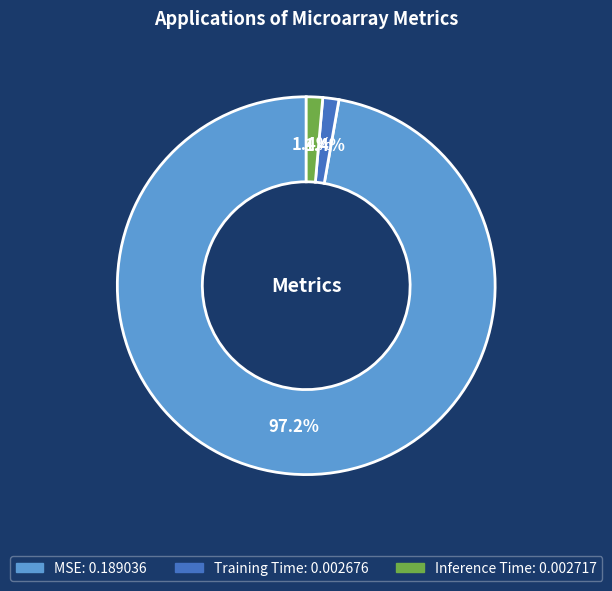

Between Inference Time and MSE, which is larger?

MSE